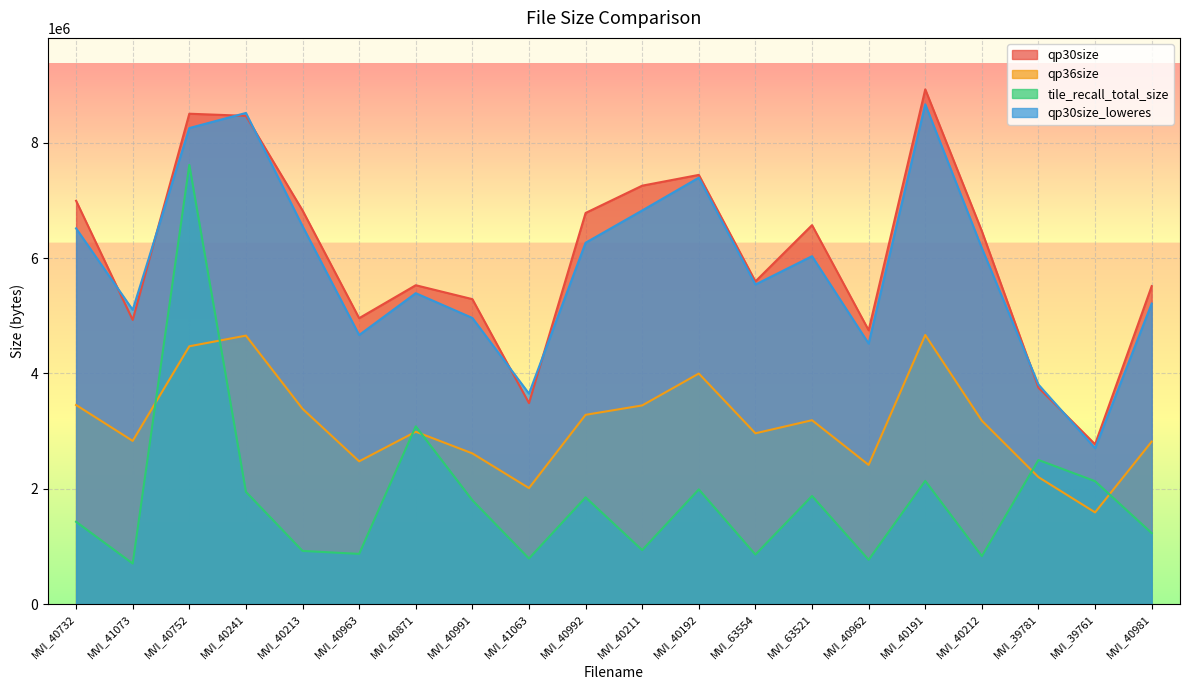

Is it true that tile_recall_total_size equals 412513 at MVI_40963?

False